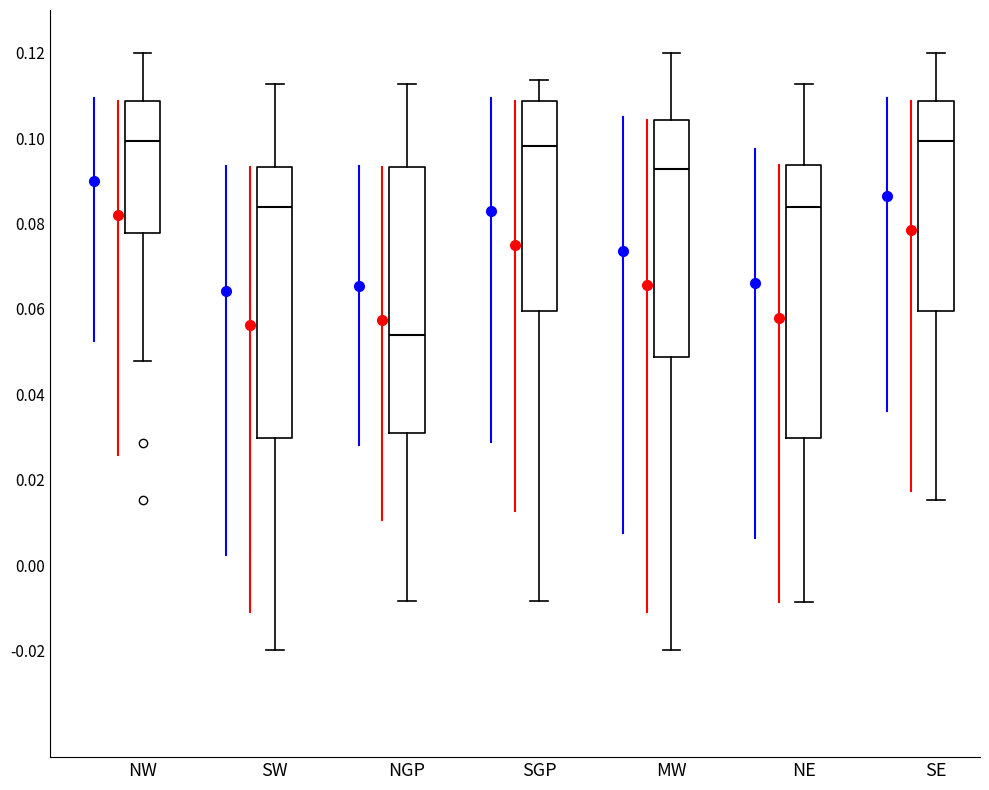

Which box's median line is the lowest?

NGP